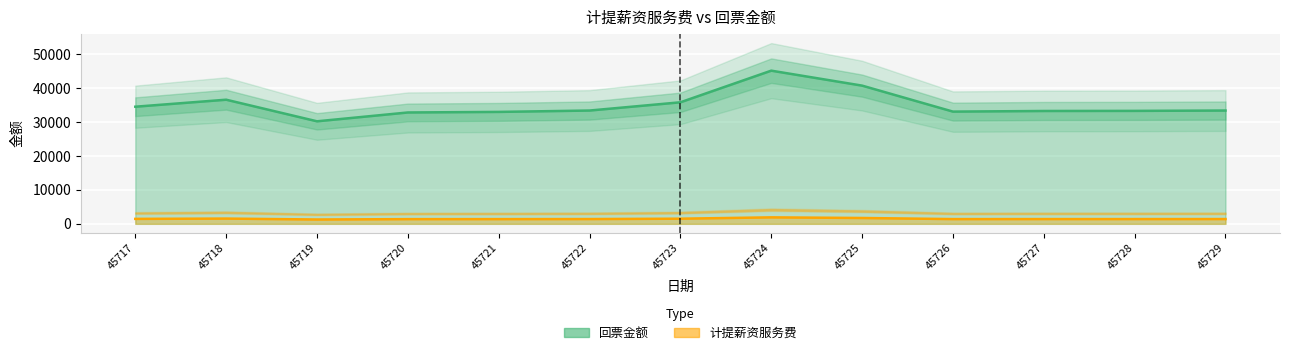

Rank the series by their maximum value, from lowest to highest.

回票金额, 计提薪资服务费